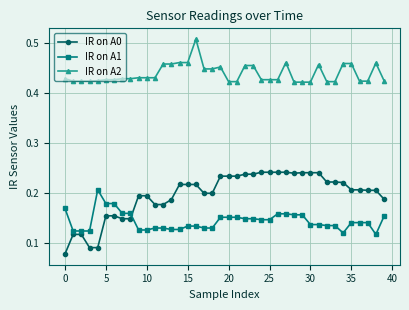

True or false: IR on A1 and IR on A2 intersect in this chart.

False